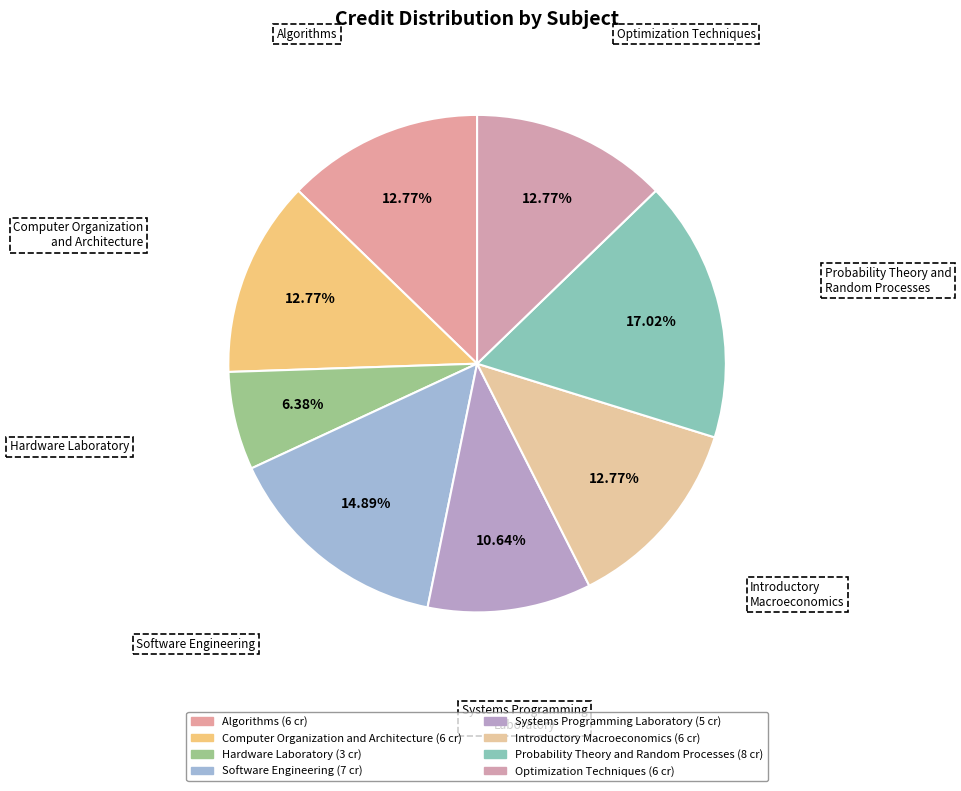

Combined, do Computer Organization and Architecture and Hardware Laboratory account for over 50%?

No